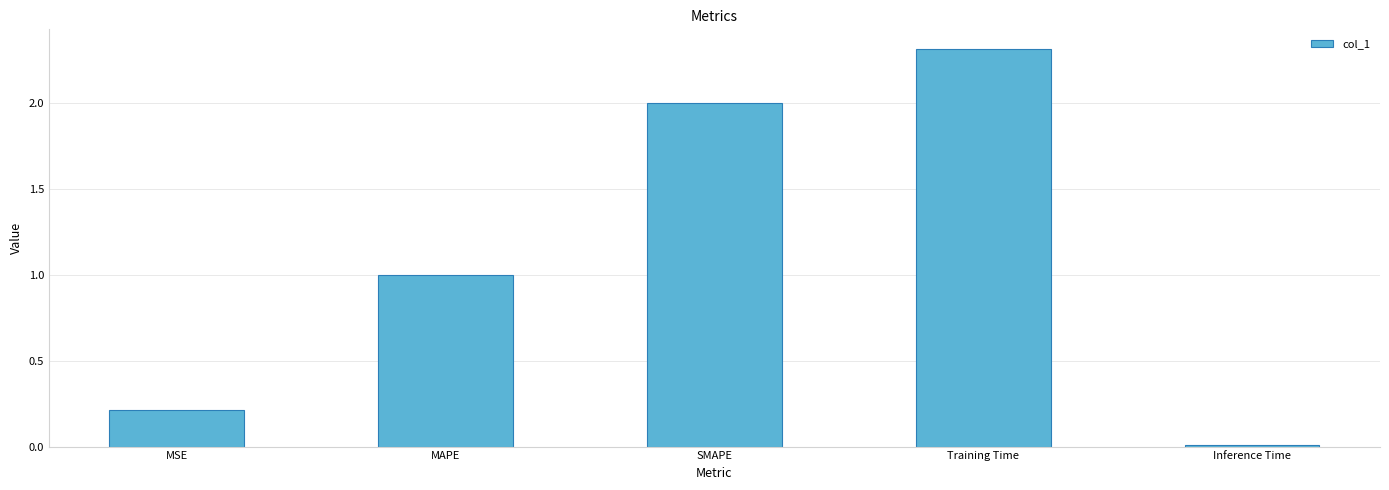

What is the label of the 1st bar from the right?

Inference Time